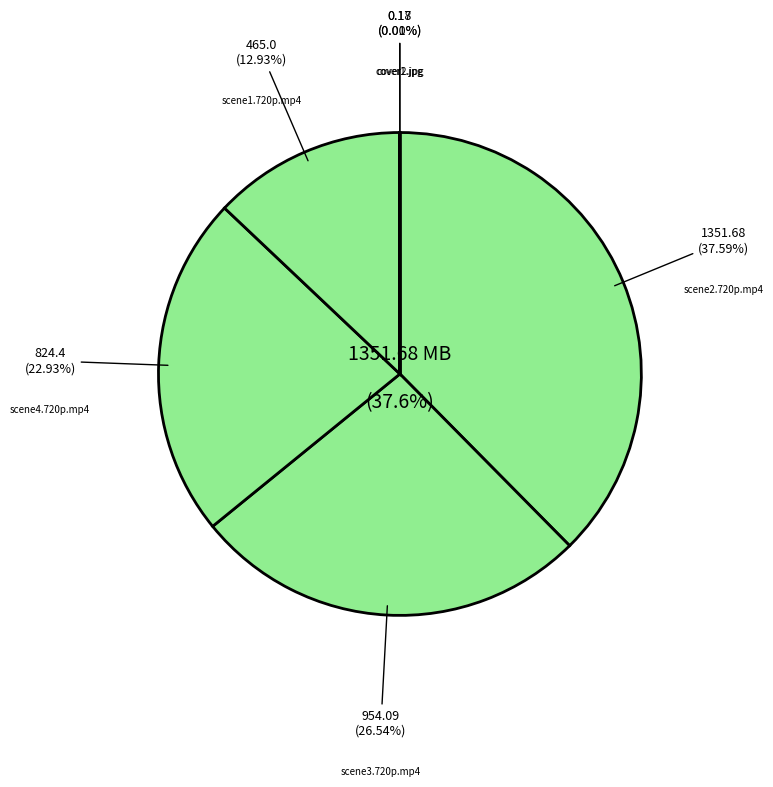

To the nearest percent, what is the average slice percentage?

17%